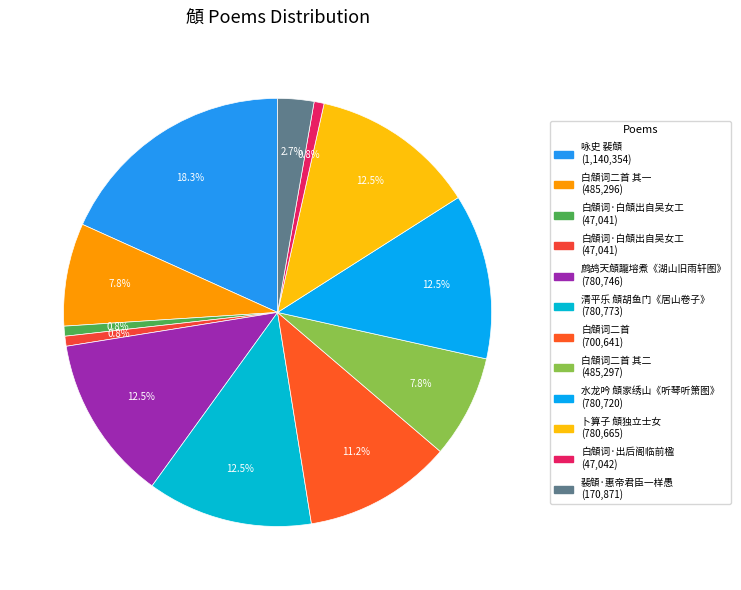

Is there a majority slice in this chart?

No